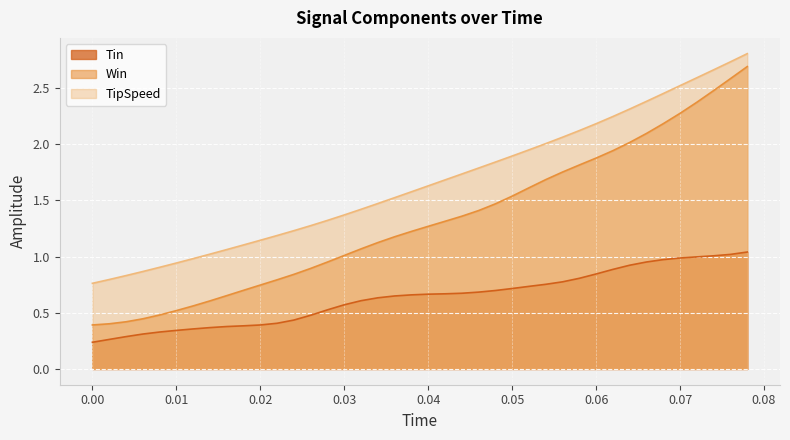

What is the difference between the maximum and minimum values in the Win series?

2.3